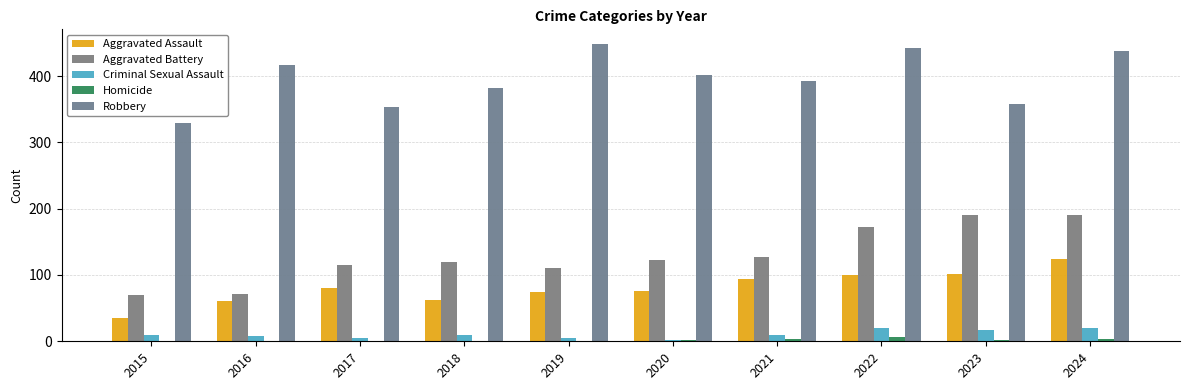

What is the difference between the maximum and minimum values in the Homicide series?

6